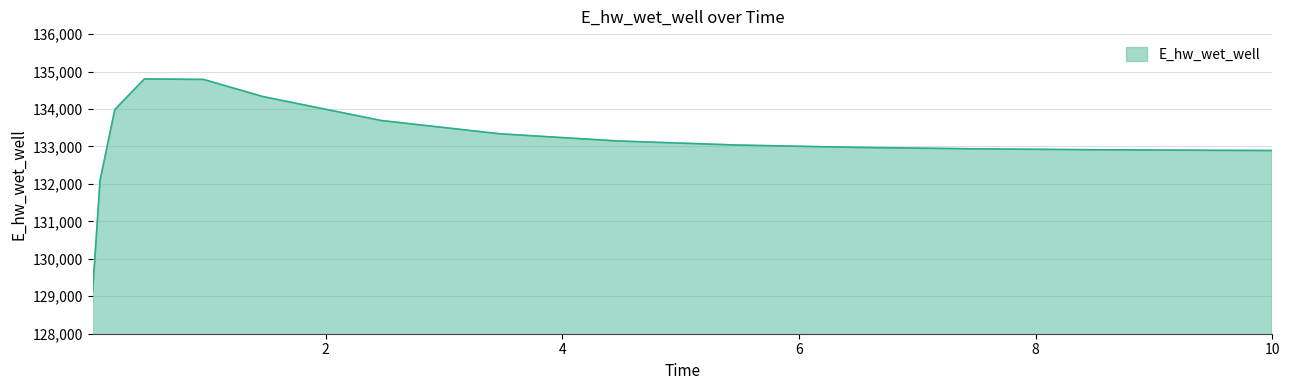

What is the maximum value shown in the chart?

134803.4